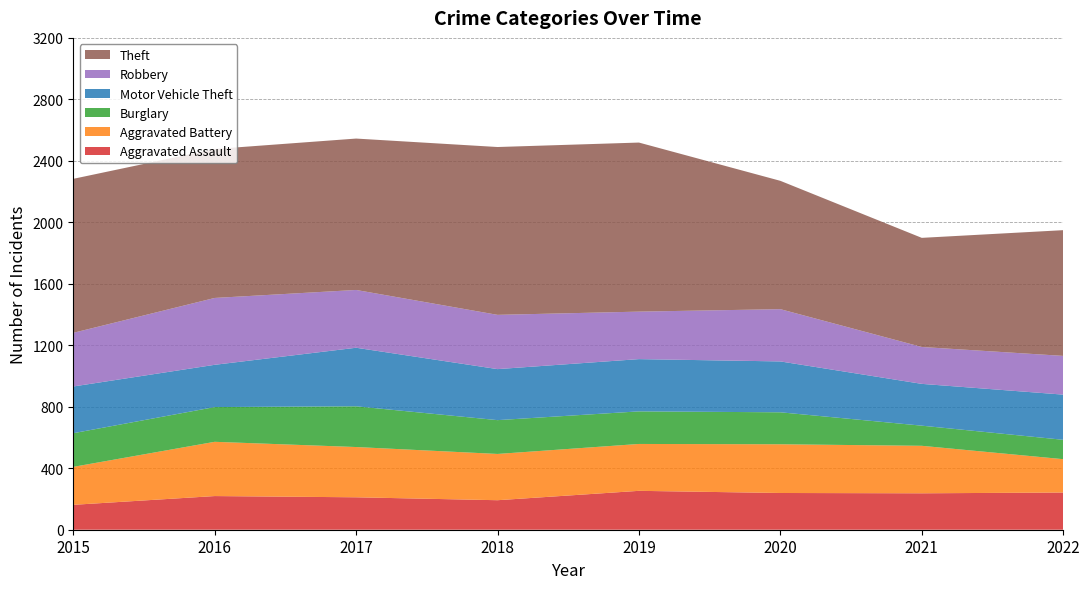

Reading right to left, extract all data points from this chart.

Aggravated Assault: 2022=242	2021=237	2020=239	2019=253	2018=192	2017=211	2016=219	2015=162
Aggravated Battery: 2022=217	2021=309	2020=317	2019=305	2018=301	2017=327	2016=353	2015=247
Burglary: 2022=126	2021=131	2020=208	2019=212	2018=220	2017=265	2016=226	2015=219
Motor Vehicle Theft: 2022=294	2021=272	2020=331	2019=340	2018=332	2017=381	2016=275	2015=304
Robbery: 2022=252	2021=240	2020=340	2019=309	2018=353	2017=376	2016=435	2015=349
Theft: 2022=818	2021=710	2020=835	2019=1100	2018=1092	2017=985	2016=969	2015=1002